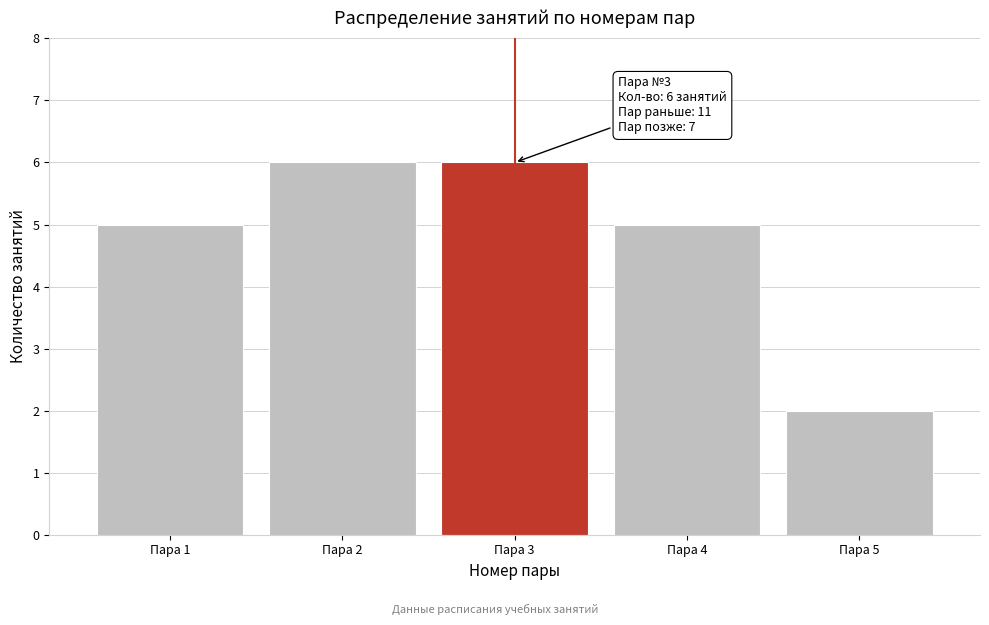

Reading left to right, list all the values displayed in this chart.

Пара 1=5	Пара 2=6	Пара 3=6	Пара 4=5	Пара 5=2